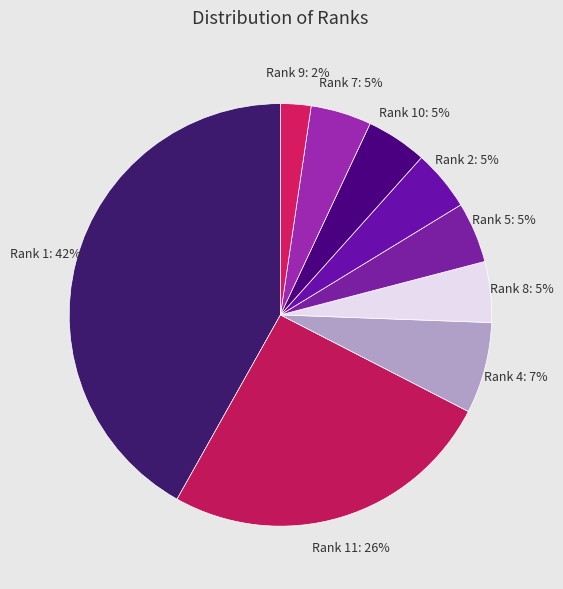

Which slice is the largest?

Rank 1